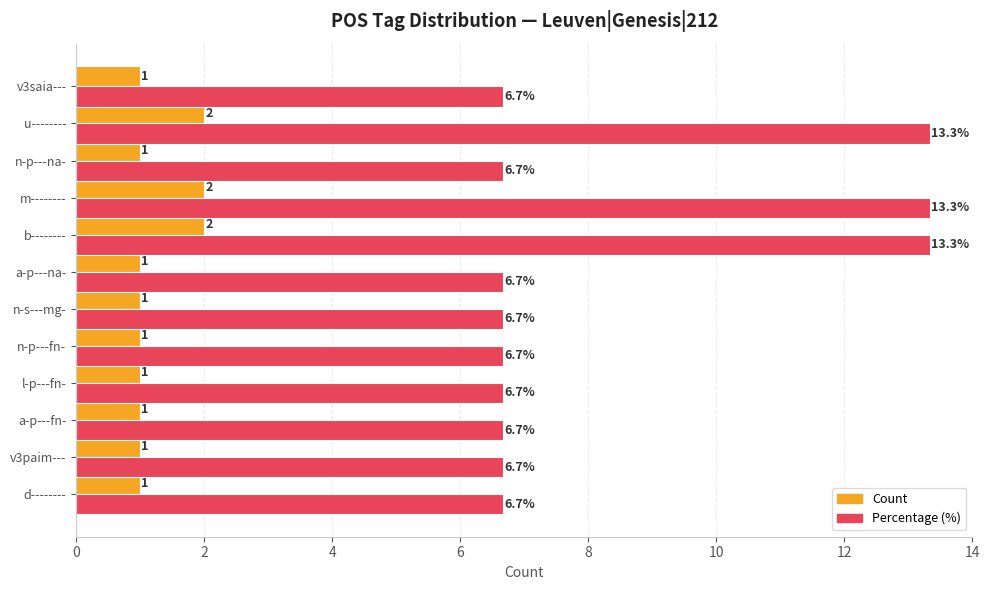

What is the highest value of the Count series?

2.0